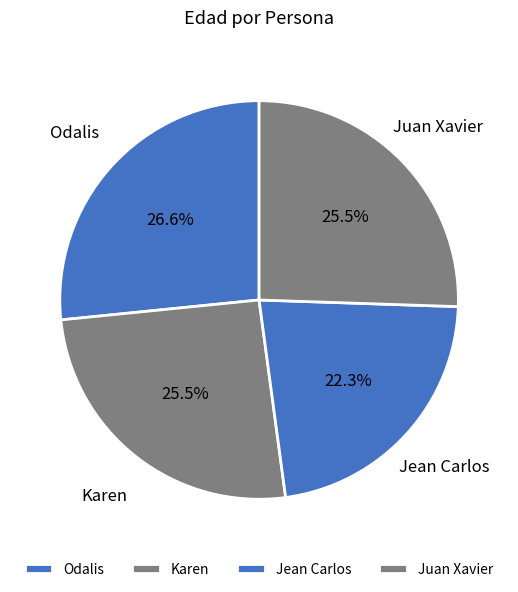

Is there any slice that represents more than half of the pie?

No